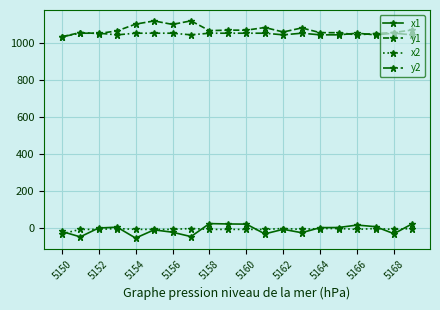

At how many categories does at least one series exceed 376?

20